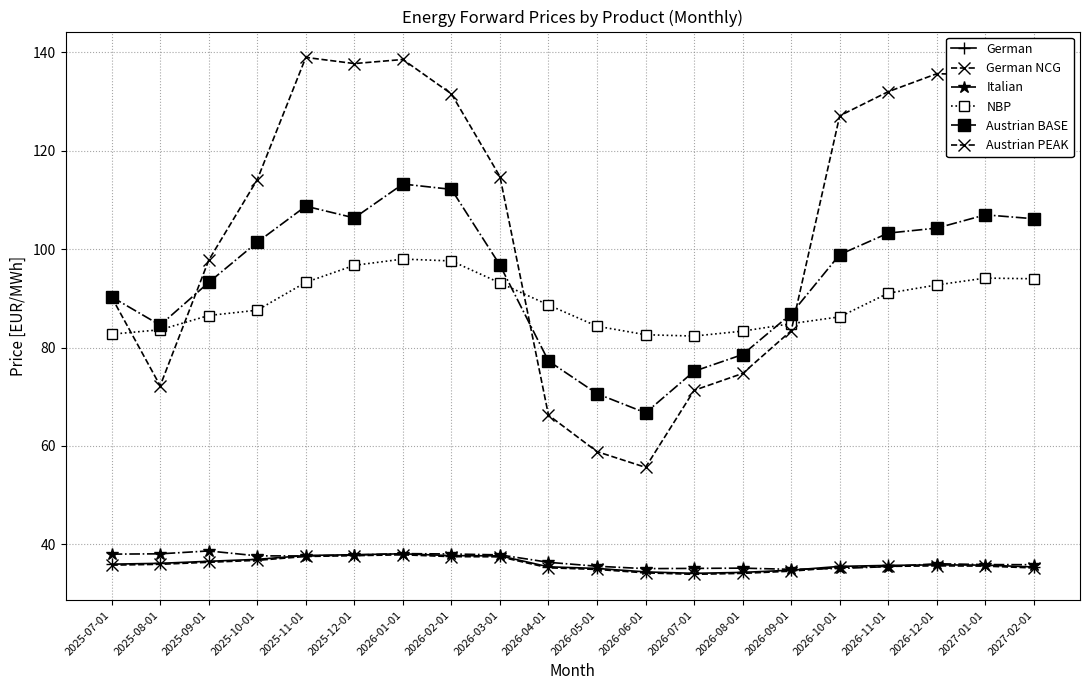

Reading right to left, transcribe all the data shown in this chart.

German: 2027-02-01=35.4	2027-01-01=35.8	2026-12-01=35.8	2026-11-01=35.7	2026-10-01=35.5	2026-09-01=34.7	2026-08-01=34.3	2026-07-01=34.1	2026-06-01=34.4	2026-05-01=35.1	2026-04-01=35.4	2026-03-01=37.7	2026-02-01=37.7	2026-01-01=38.1	2025-12-01=37.9	2025-11-01=37.7	2025-10-01=36.9	2025-09-01=36.5	2025-08-01=36.1	2025-07-01=36.0
German NCG: 2027-02-01=35.2	2027-01-01=35.6	2026-12-01=35.6	2026-11-01=35.5	2026-10-01=35.3	2026-09-01=34.5	2026-08-01=34.1	2026-07-01=33.9	2026-06-01=34.2	2026-05-01=34.9	2026-04-01=35.2	2026-03-01=37.5	2026-02-01=37.5	2026-01-01=37.9	2025-12-01=37.7	2025-11-01=37.5	2025-10-01=36.7	2025-09-01=36.4	2025-08-01=35.9	2025-07-01=35.8
Italian: 2027-02-01=35.9	2027-01-01=35.9	2026-12-01=36.1	2026-11-01=35.5	2026-10-01=35.1	2026-09-01=34.9	2026-08-01=35.2	2026-07-01=35.1	2026-06-01=35.1	2026-05-01=35.5	2026-04-01=36.3	2026-03-01=37.9	2026-02-01=38.0	2026-01-01=38.1	2025-12-01=37.8	2025-11-01=37.6	2025-10-01=37.7	2025-09-01=38.7	2025-08-01=38.1	2025-07-01=38.0
NBP: 2027-02-01=94.0	2027-01-01=94.1	2026-12-01=92.7	2026-11-01=91.0	2026-10-01=86.2	2026-09-01=84.8	2026-08-01=83.3	2026-07-01=82.3	2026-06-01=82.6	2026-05-01=84.3	2026-04-01=88.6	2026-03-01=93.1	2026-02-01=97.6	2026-01-01=98.0	2025-12-01=96.7	2025-11-01=93.2	2025-10-01=87.6	2025-09-01=86.5	2025-08-01=83.6	2025-07-01=82.7
Austrian BASE: 2027-02-01=106.2	2027-01-01=107.0	2026-12-01=104.3	2026-11-01=103.3	2026-10-01=98.9	2026-09-01=86.8	2026-08-01=78.6	2026-07-01=75.2	2026-06-01=66.7	2026-05-01=70.6	2026-04-01=77.3	2026-03-01=96.7	2026-02-01=112.1	2026-01-01=113.2	2025-12-01=106.3	2025-11-01=108.7	2025-10-01=101.4	2025-09-01=93.2	2025-08-01=84.5	2025-07-01=90.3
Austrian PEAK: 2027-02-01=130.5	2027-01-01=135.4	2026-12-01=135.6	2026-11-01=132.0	2026-10-01=127.1	2026-09-01=83.4	2026-08-01=74.7	2026-07-01=71.3	2026-06-01=55.6	2026-05-01=58.8	2026-04-01=66.2	2026-03-01=114.7	2026-02-01=131.5	2026-01-01=138.5	2025-12-01=137.7	2025-11-01=139.0	2025-10-01=114.1	2025-09-01=97.7	2025-08-01=72.2	2025-07-01=90.2